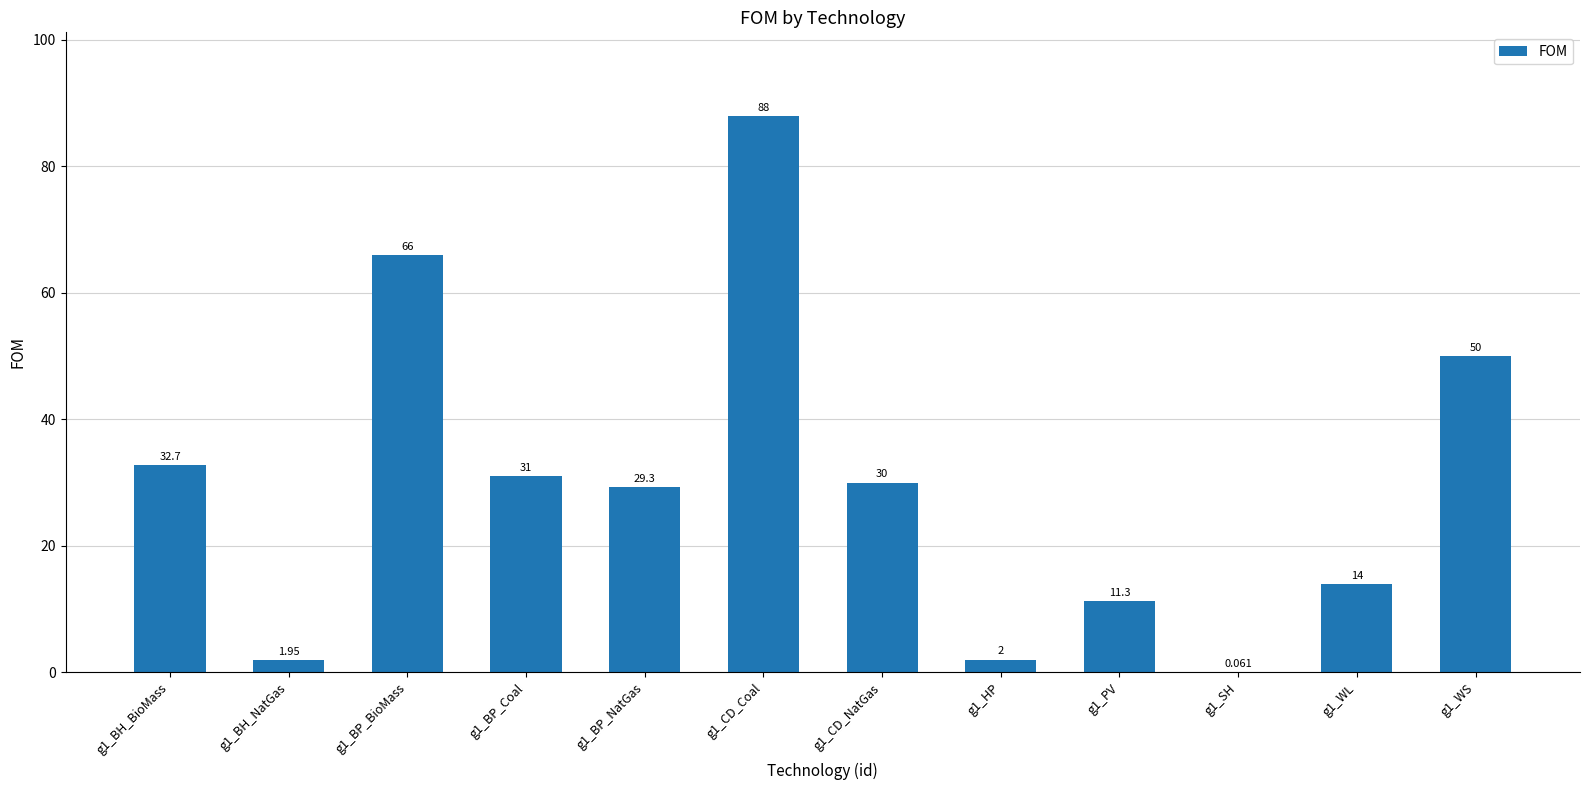

Are the bars horizontal?

No